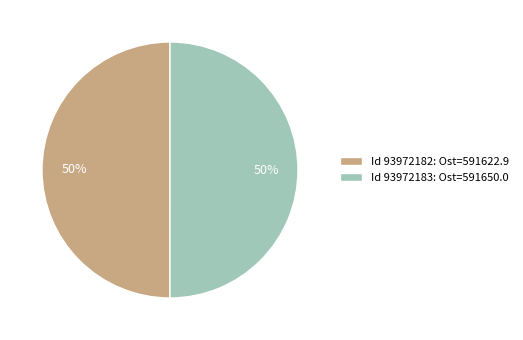

Combined, do Id 93972183: Ost=591650.0 and Id 93972182: Ost=591622.9 account for over 50%?

Yes